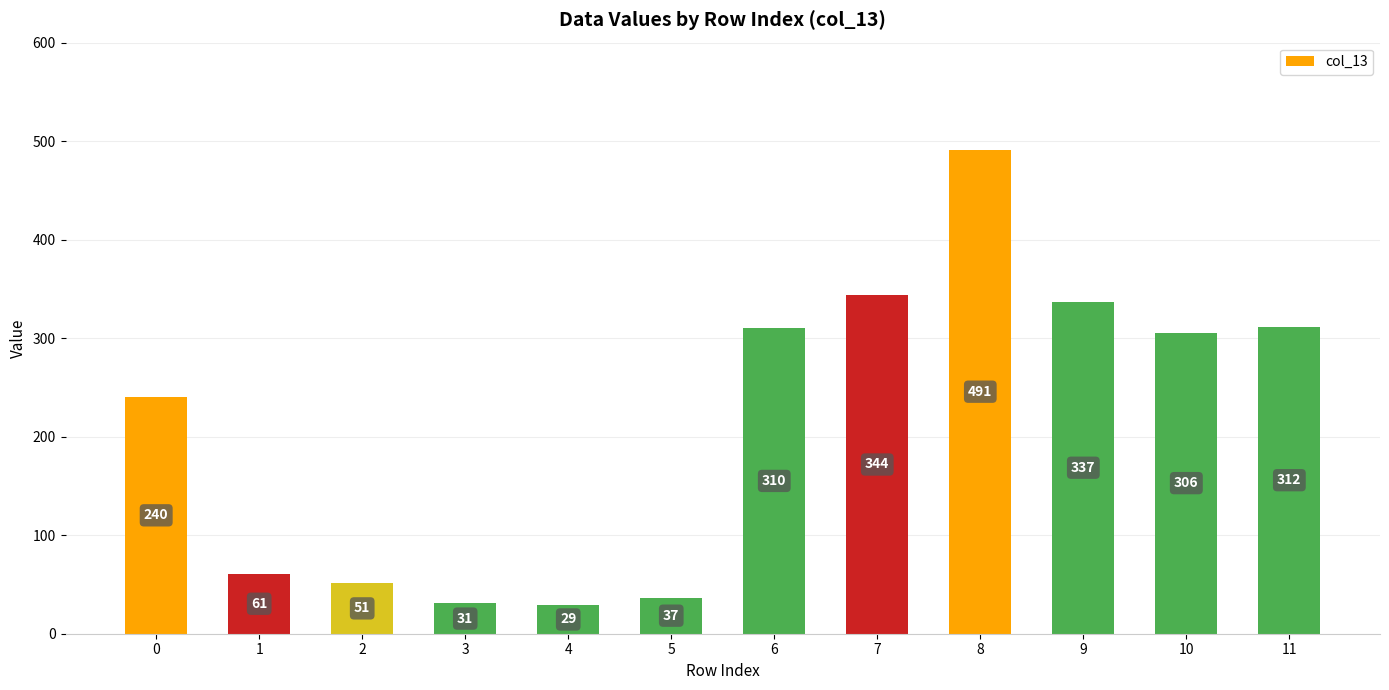

What value does the data have at 3?

30.7